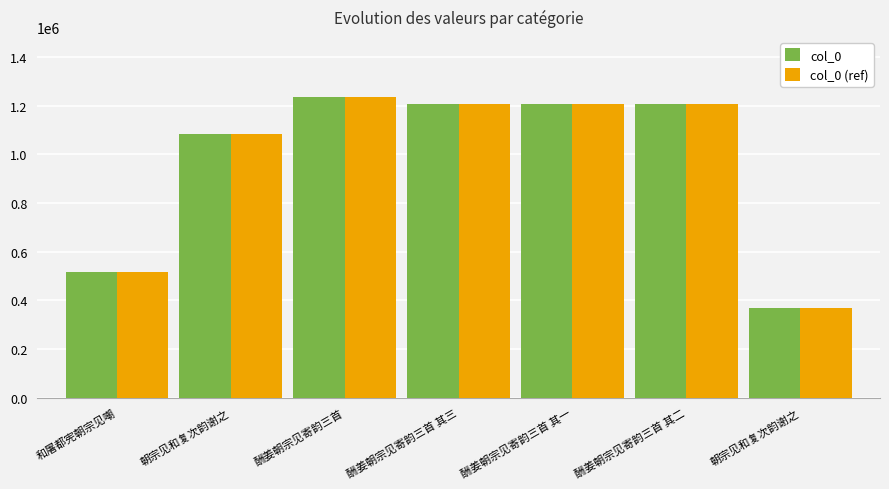

How many bars are there in total?

14